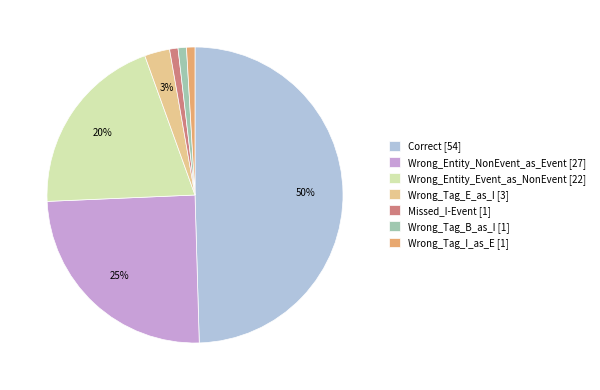

Combined, do Wrong_Tag_I_as_E [1] and Wrong_Tag_E_as_I [3] account for over 50%?

No